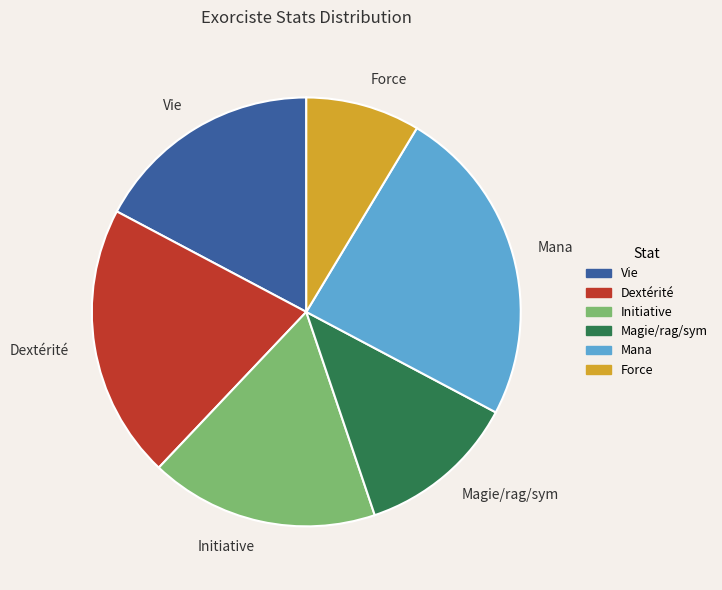

Combined, do Magie/rag/sym and Force account for over 50%?

No